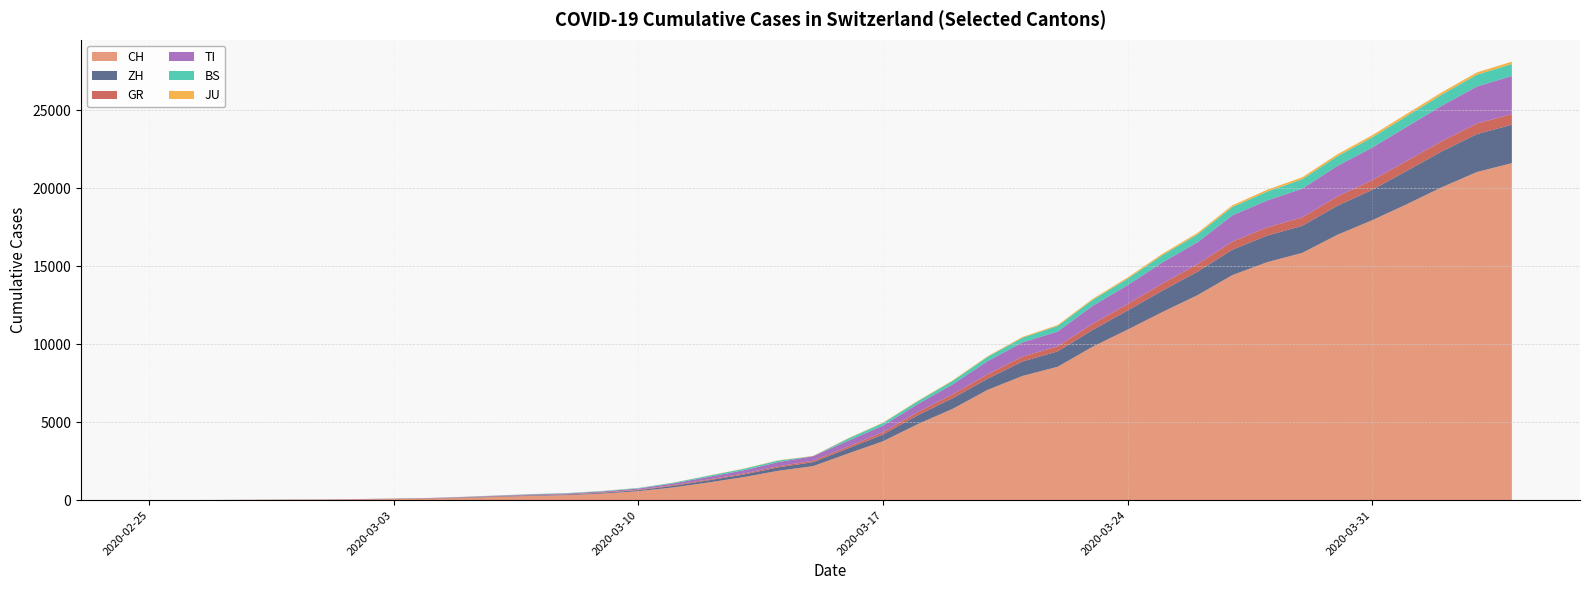

Reading left to right, transcribe all the data shown in this chart.

CH: 2020-02-25=0	2020-02-26=4	2020-02-27=8	2020-02-28=20	2020-02-29=30	2020-03-01=36	2020-03-02=50	2020-03-03=70	2020-03-04=97	2020-03-05=141	2020-03-06=216	2020-03-07=278	2020-03-08=325	2020-03-09=426	2020-03-10=577	2020-03-11=817	2020-03-12=1132	2020-03-13=1472	2020-03-14=1883	2020-03-15=2183	2020-03-16=2989	2020-03-17=3774	2020-03-18=4879	2020-03-19=5861	2020-03-20=7075	2020-03-21=7967	2020-03-22=8551	2020-03-23=9835	2020-03-24=10930	2020-03-25=12061	2020-03-26=13138	2020-03-27=14426	2020-03-28=15259	2020-03-29=15851	2020-03-30=17005	2020-03-31=17942	2020-04-01=18979	2020-04-02=20062	2020-04-03=21035	2020-04-04=21605
ZH: 2020-02-25=0	2020-02-26=0	2020-02-27=2	2020-02-28=2	2020-02-29=6	2020-03-01=7	2020-03-02=10	2020-03-03=13	2020-03-04=15	2020-03-05=23	2020-03-06=29	2020-03-07=34	2020-03-08=40	2020-03-09=49	2020-03-10=62	2020-03-11=101	2020-03-12=140	2020-03-13=163	2020-03-14=218	2020-03-15=250	2020-03-16=326	2020-03-17=429	2020-03-18=568	2020-03-19=679	2020-03-20=711	2020-03-21=925	2020-03-22=984	2020-03-23=1073	2020-03-24=1221	2020-03-25=1368	2020-03-26=1500	2020-03-27=1627	2020-03-28=1701	2020-03-29=1733	2020-03-30=1859	2020-03-31=1947	2020-04-01=2136	2020-04-02=2300	2020-04-03=2428	2020-04-04=2461
GR: 2020-02-25=0	2020-02-26=2	2020-02-27=2	2020-02-28=6	2020-02-29=6	2020-03-01=6	2020-03-02=9	2020-03-03=10	2020-03-04=13	2020-03-05=15	2020-03-06=16	2020-03-07=18	2020-03-08=19	2020-03-09=28	2020-03-10=32	2020-03-11=44	2020-03-12=53	2020-03-13=65	2020-03-14=73	2020-03-15=93	2020-03-16=118	2020-03-17=152	2020-03-18=204	2020-03-19=252	2020-03-20=283	2020-03-21=311	2020-03-22=327	2020-03-23=386	2020-03-24=419	2020-03-25=458	2020-03-26=487	2020-03-27=513	2020-03-28=527	2020-03-29=542	2020-03-30=591	2020-03-31=617	2020-04-01=635	2020-04-02=655	2020-04-03=678	2020-04-04=680
TI: 2020-02-25=0	2020-02-26=1	2020-02-27=1	2020-02-28=1	2020-02-29=2	2020-03-01=2	2020-03-02=4	2020-03-03=8	2020-03-04=13	2020-03-05=25	2020-03-06=28	2020-03-07=41	2020-03-08=49	2020-03-09=61	2020-03-10=75	2020-03-11=108	2020-03-12=163	2020-03-13=206	2020-03-14=265	2020-03-15=293	2020-03-16=368	2020-03-17=426	2020-03-18=511	2020-03-19=638	2020-03-20=849	2020-03-21=916	2020-03-22=945	2020-03-23=1162	2020-03-24=1209	2020-03-25=1354	2020-03-26=1401	2020-03-27=1688	2020-03-28=1727	2020-03-29=1837	2020-03-30=1962	2020-03-31=2091	2020-04-01=2195	2020-04-02=2271	2020-04-03=2377	2020-04-04=2442
BS: 2020-02-25=0	2020-02-26=0	2020-02-27=1	2020-02-28=1	2020-02-29=1	2020-03-01=1	2020-03-02=1	2020-03-03=3	2020-03-04=3	2020-03-05=8	2020-03-06=15	2020-03-07=21	2020-03-08=24	2020-03-09=28	2020-03-10=33	2020-03-11=49	2020-03-12=73	2020-03-13=92	2020-03-14=100	2020-03-15=0	2020-03-16=143	2020-03-17=164	2020-03-18=181	2020-03-19=220	2020-03-20=270	2020-03-21=297	2020-03-22=356	2020-03-23=374	2020-03-24=410	2020-03-25=462	2020-03-26=501	2020-03-27=530	2020-03-28=569	2020-03-29=605	2020-03-30=617	2020-03-31=653	2020-04-01=687	2020-04-02=714	2020-04-03=754	2020-04-04=767
JU: 2020-02-25=0	2020-02-26=0	2020-02-27=1	2020-02-28=1	2020-02-29=1	2020-03-01=1	2020-03-02=1	2020-03-03=2	2020-03-04=2	2020-03-05=4	2020-03-06=4	2020-03-07=5	2020-03-08=5	2020-03-09=7	2020-03-10=7	2020-03-11=7	2020-03-12=12	2020-03-13=17	2020-03-14=18	2020-03-15=19	2020-03-16=25	2020-03-17=29	2020-03-18=32	2020-03-19=36	2020-03-20=44	2020-03-21=54	2020-03-22=61	2020-03-23=69	2020-03-24=82	2020-03-25=92	2020-03-26=100	2020-03-27=114	2020-03-28=119	2020-03-29=127	2020-03-30=128	2020-03-31=140	2020-04-01=145	2020-04-02=149	2020-04-03=149	2020-04-04=154